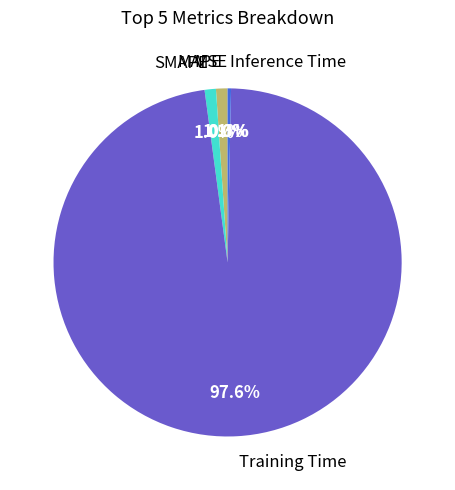

Which has a higher value, Inference Time or MAPE?

MAPE